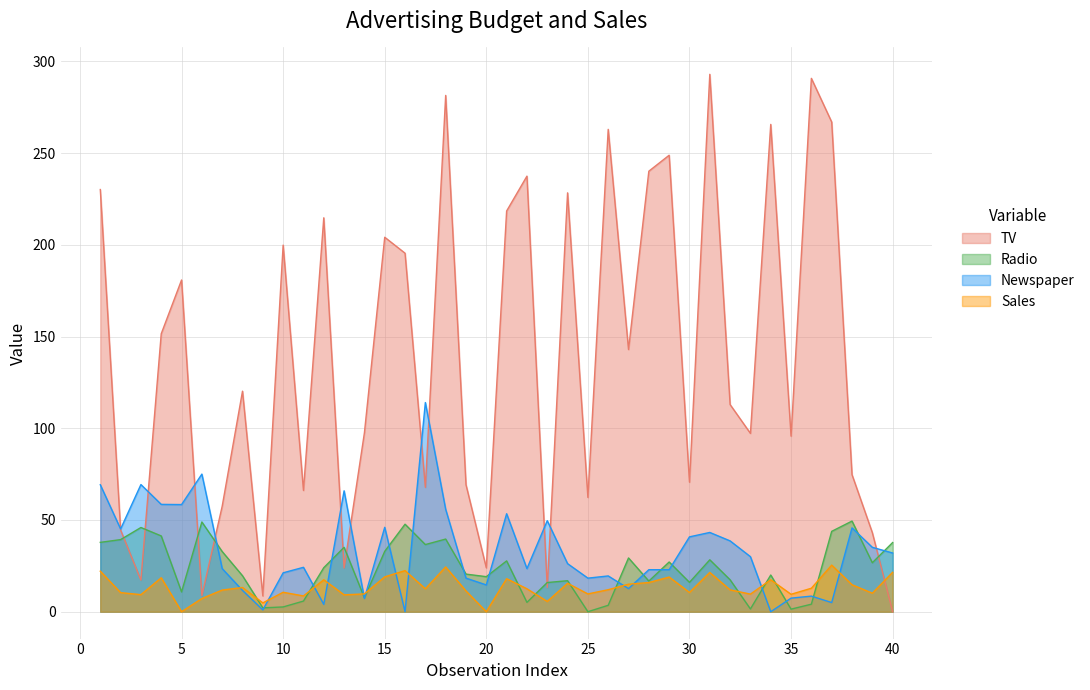

Which category has the highest value across all series?

31